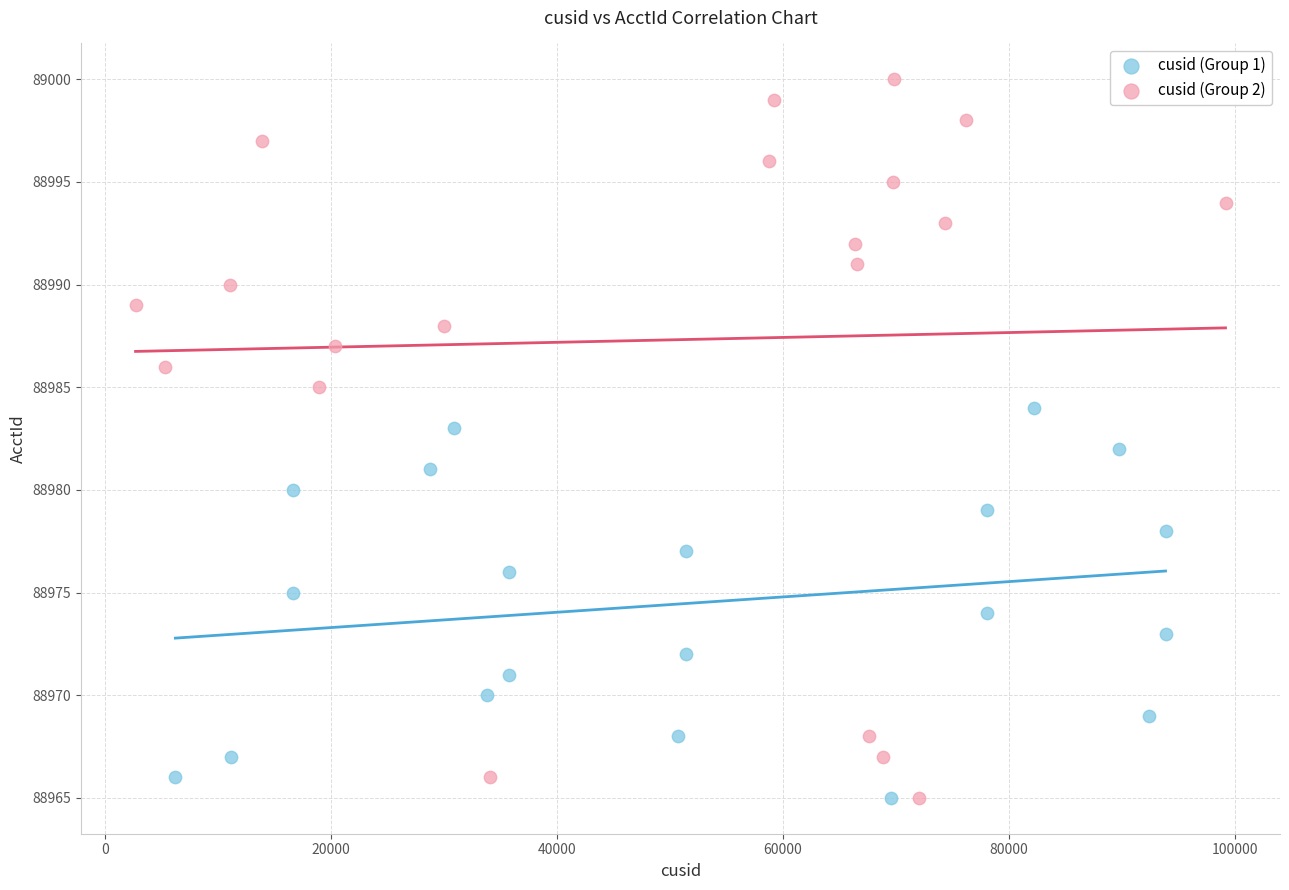

Which series reaches the maximum Y coordinate?

cusid (Group 2)